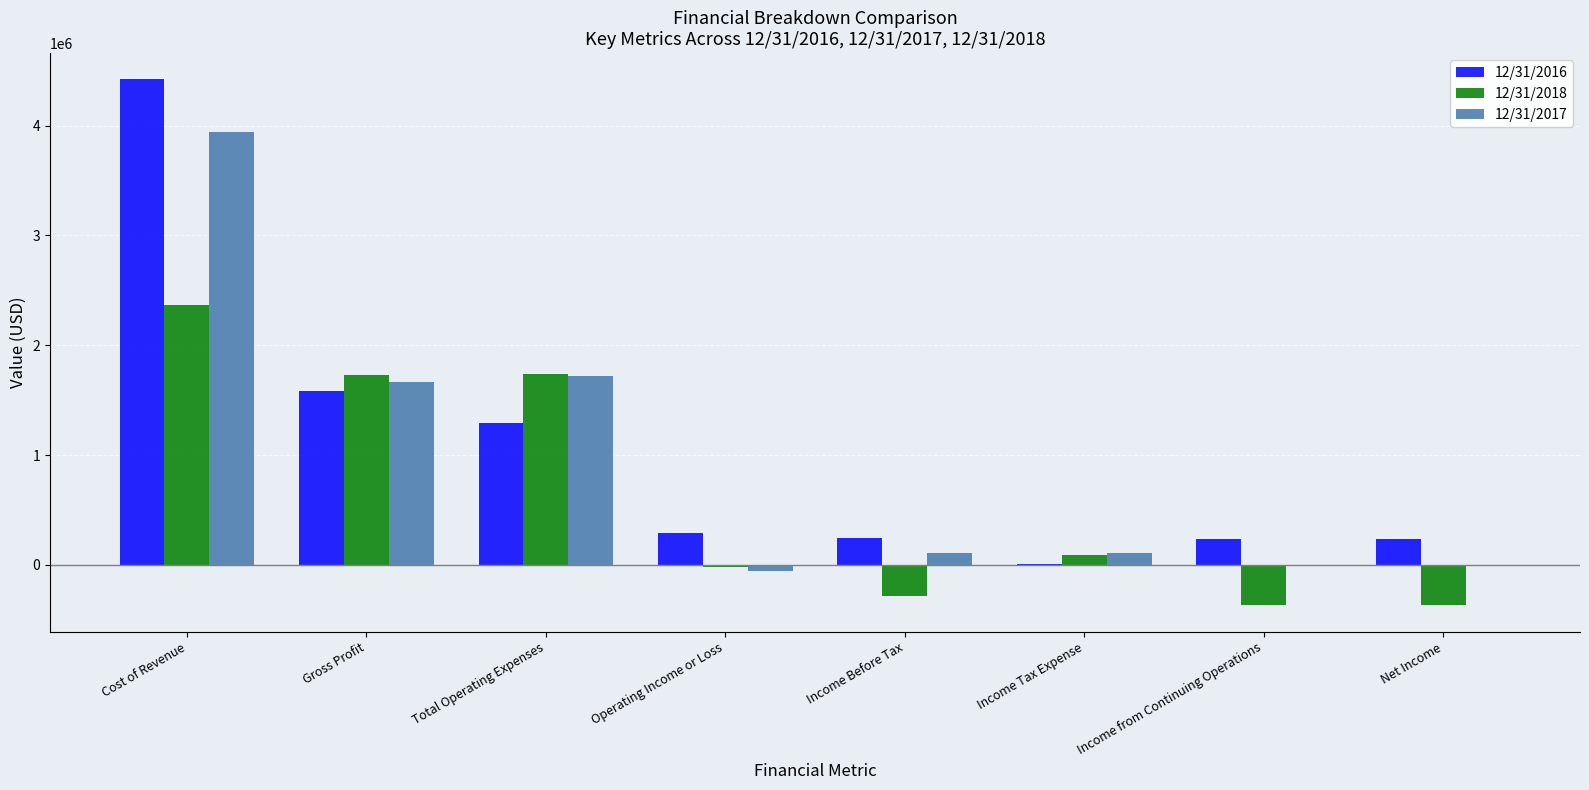

Count the number of categories in the chart.

8